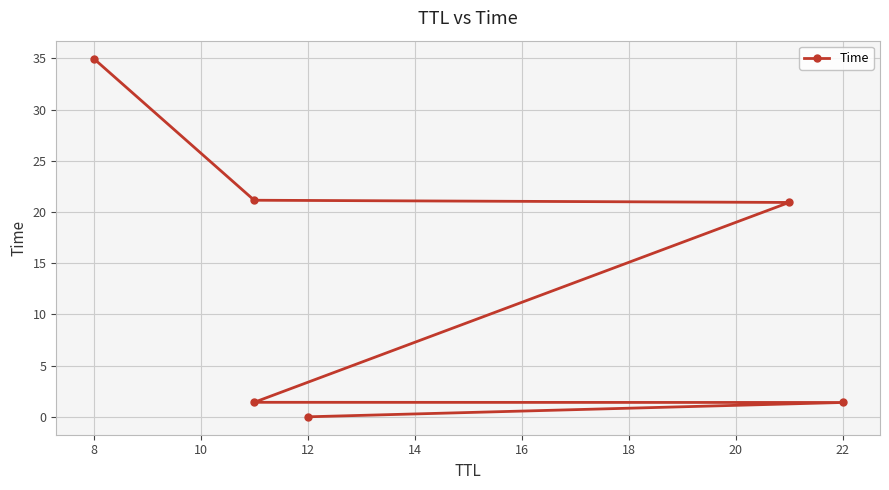

How many lines are shown in the chart?

1